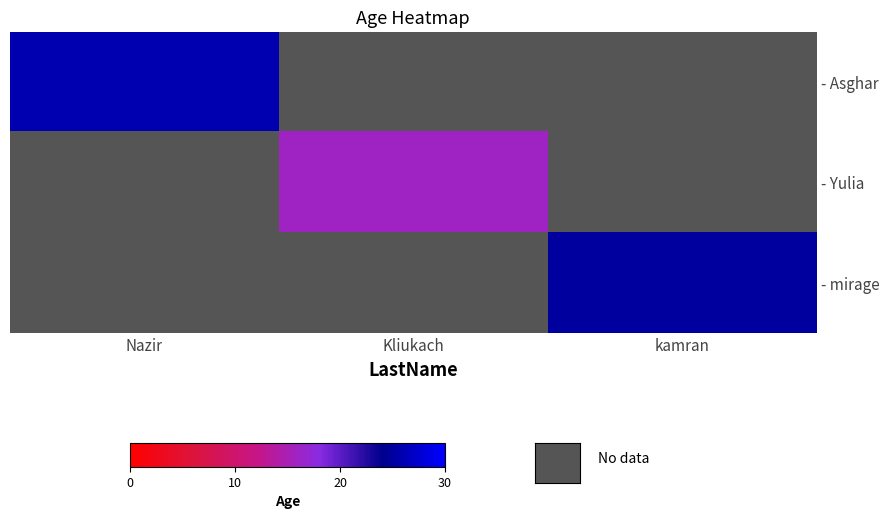

Rank the series by their average value, from highest to lowest.

- Asghar, - Yulia, - mirage